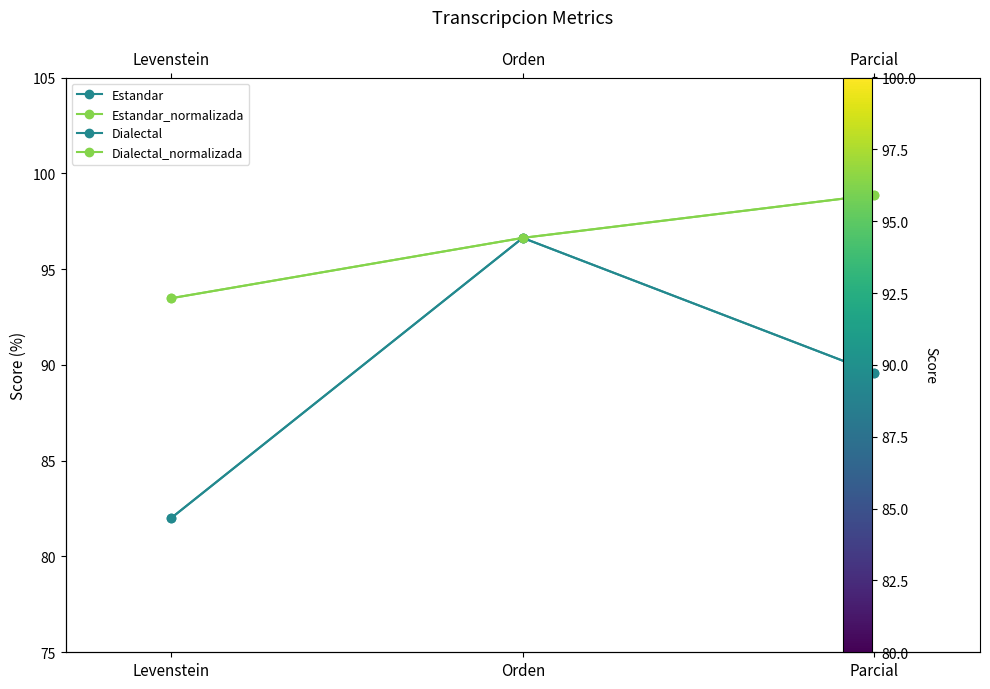

At which label does Dialectal_normalizada reach its minimum?

Levenstein